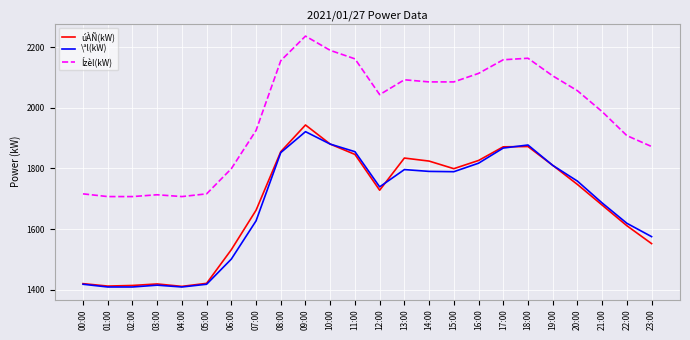

What is the minimum value for úÀÑ(kW)?

1411